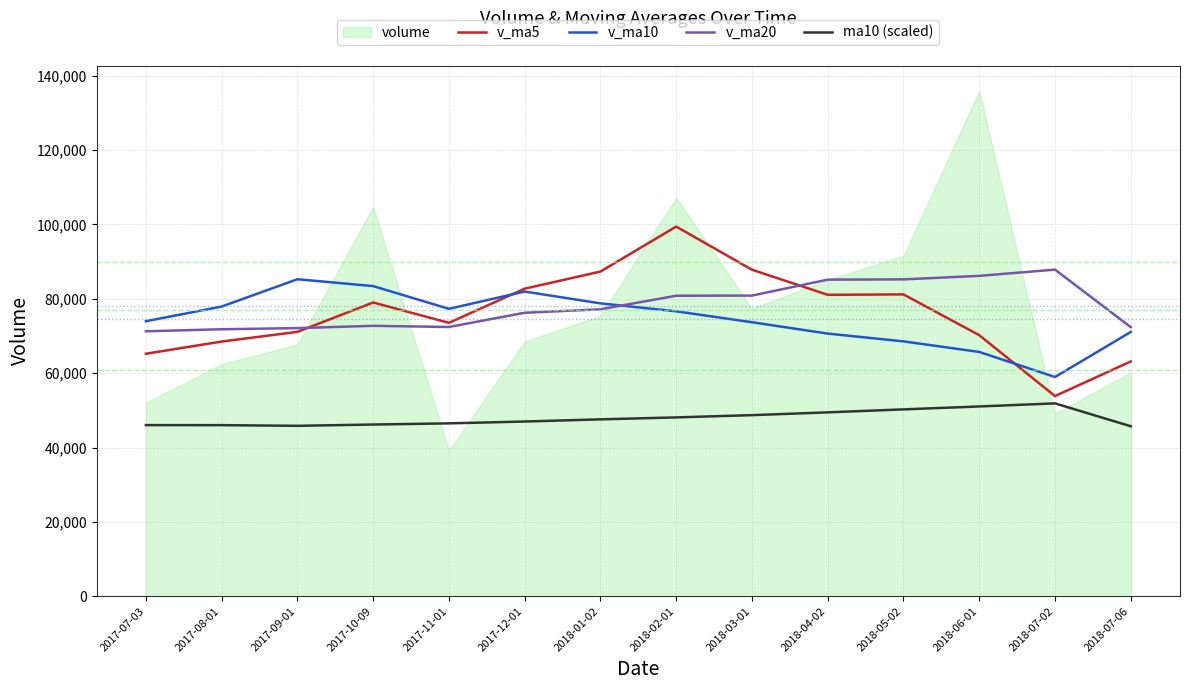

True or false: ma10 (scaled) and v_ma20 cross at least once.

False